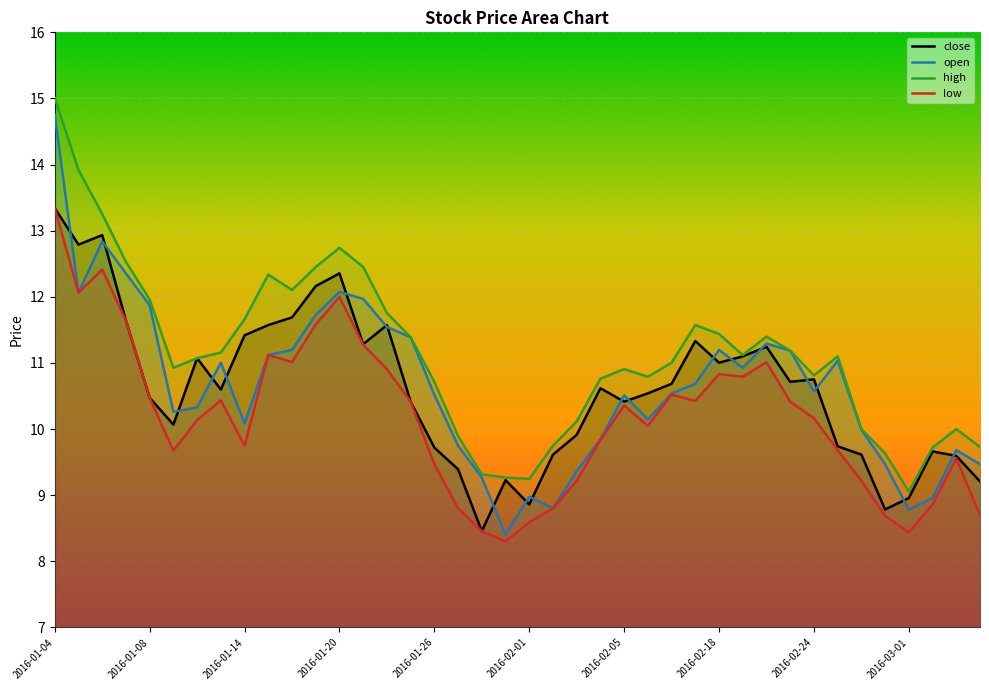

Count the number of data series in this chart.

4